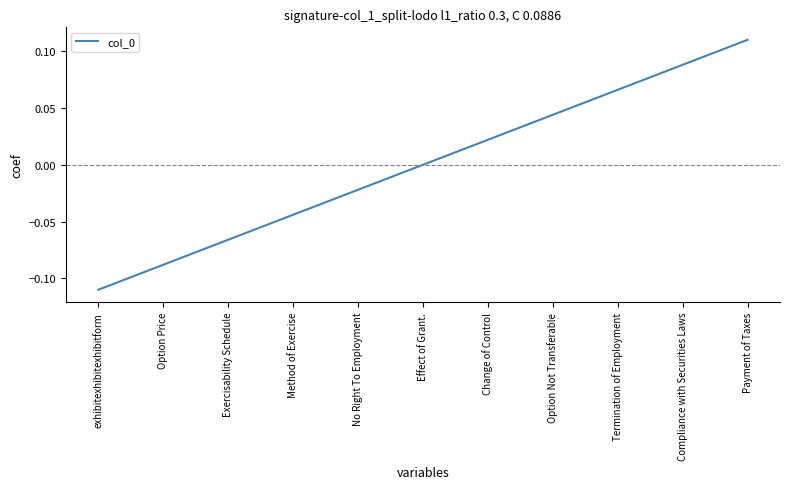

Rank the categories by value from highest to lowest.

Payment of Taxes, Compliance with Securities Laws, Termination of Employment, Option Not Transferable, Change of Control, Effect of Grant., No Right To Employment, Method of Exercise, Exercisability Schedule, Option Price, exhibitexhibitexhibitform